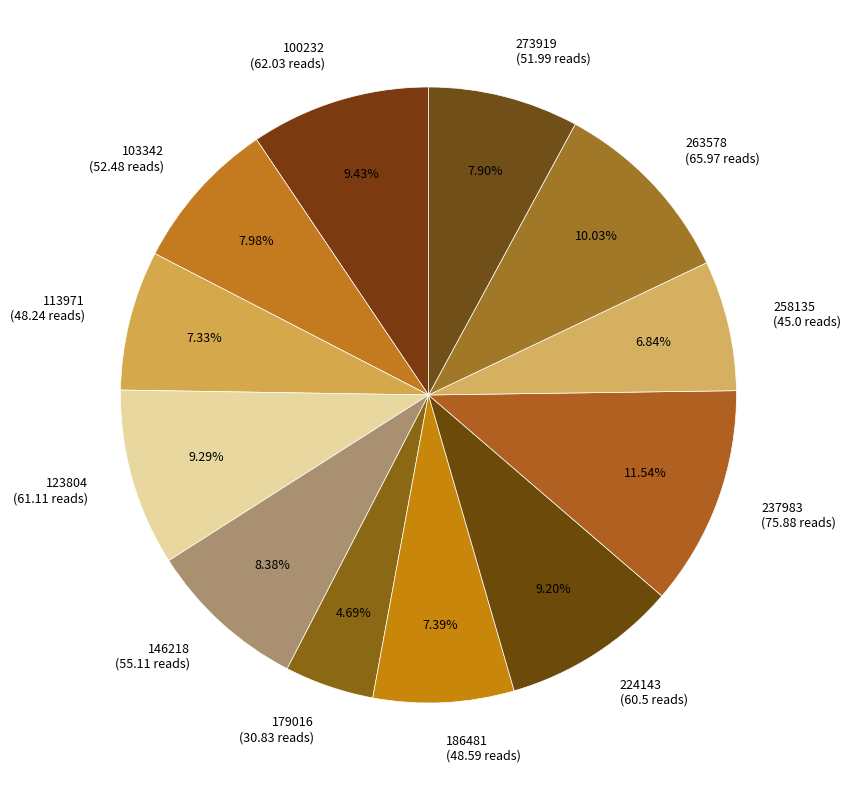

What portion of the pie excludes 263578?

90.0%